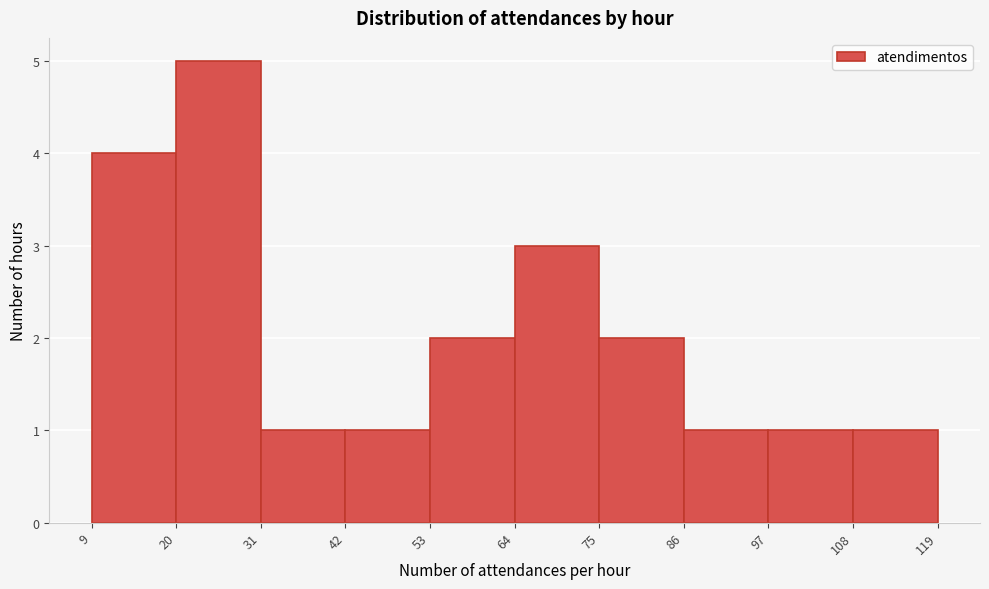

Reading left to right, list every bar in this chart as the range it spans on the x-axis followed by its height. The values are not printed on the chart, so give them approximately, as read against the axis.

9 to 20: 4
20 to 31: 5
31 to 42: 1
42 to 53: 1
53 to 64: 2
64 to 75: 3
75 to 86: 2
86 to 97: 1
97 to 108: 1
108 to 119: 1